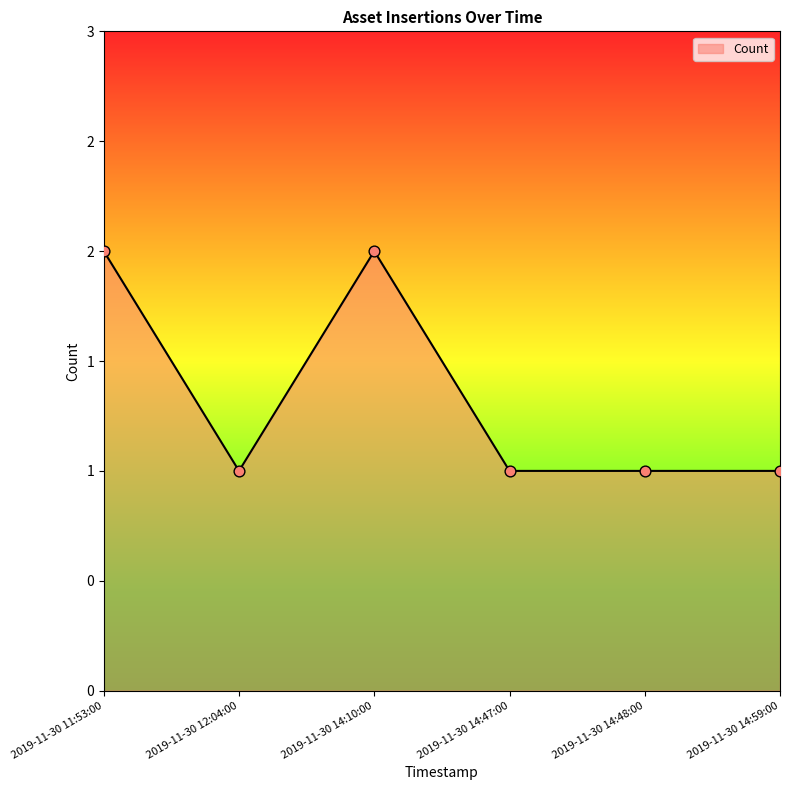

Which has a higher value, 2019-11-30 14:47:00 or 2019-11-30 12:04:00?

2019-11-30 14:47:00